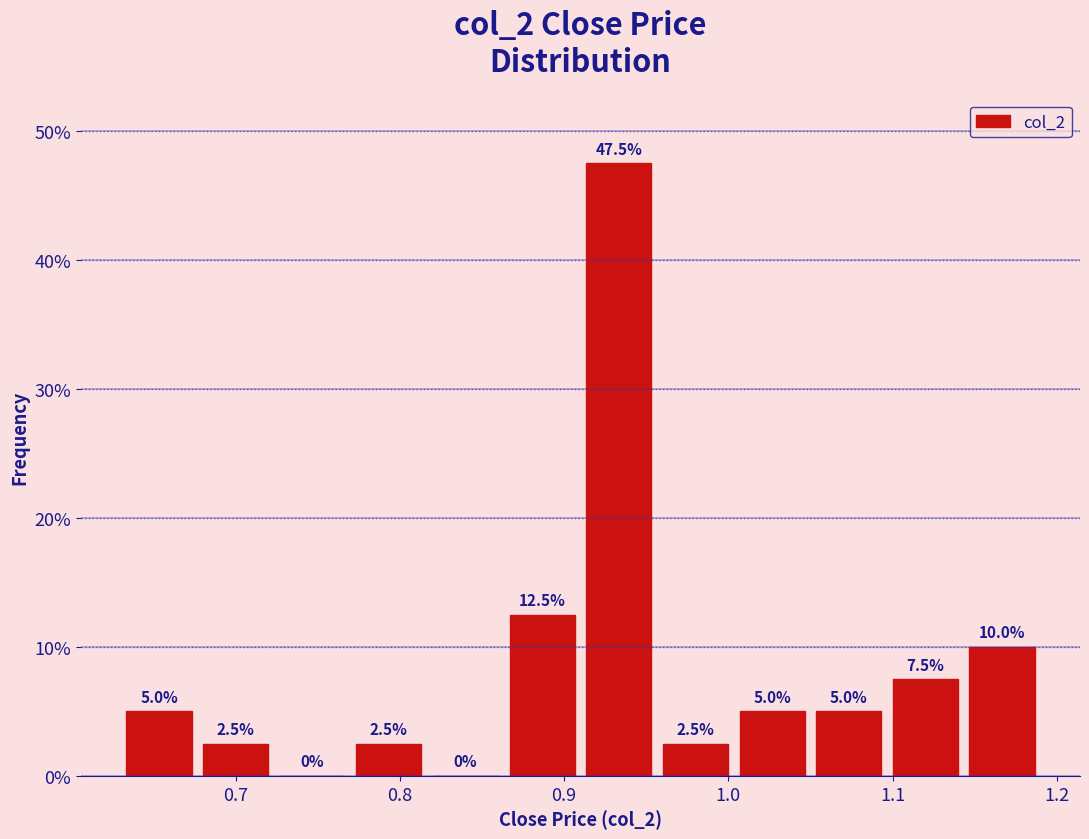

How tall is the bar that spans 0.96 to 1.00 on the x-axis? The bar edges are not printed on the chart, so give them approximately, as read against the axis.

2.5